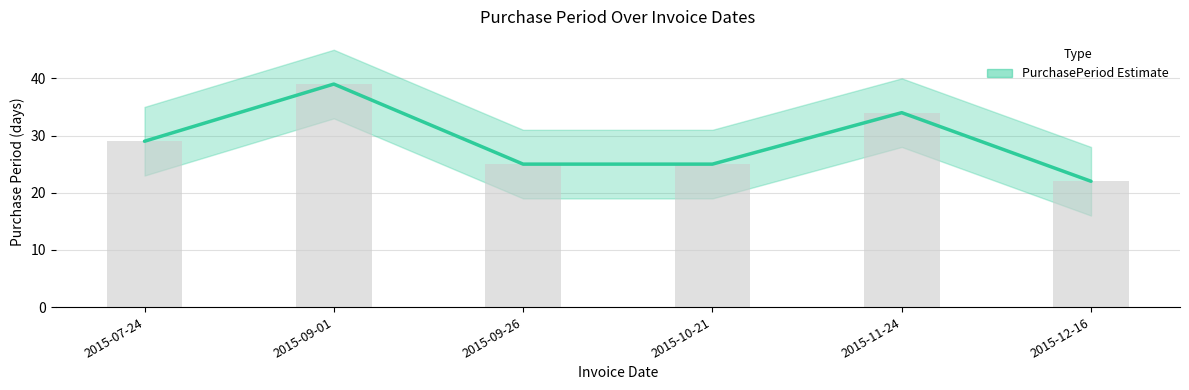

Which label corresponds to the smallest value in the chart?

2015-12-16